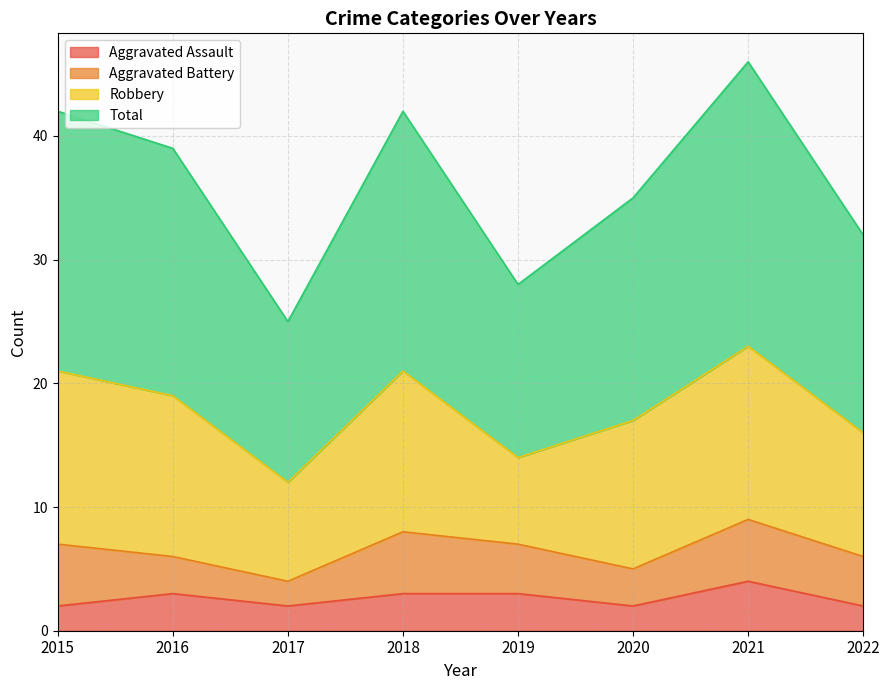

At which category is the sum across all series the highest?

2021